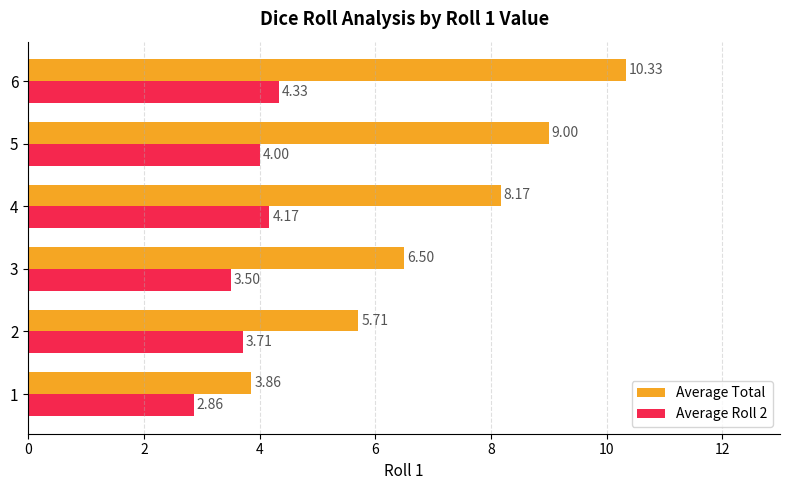

What are all the series names shown in the legend?

Average Total, Average Roll 2